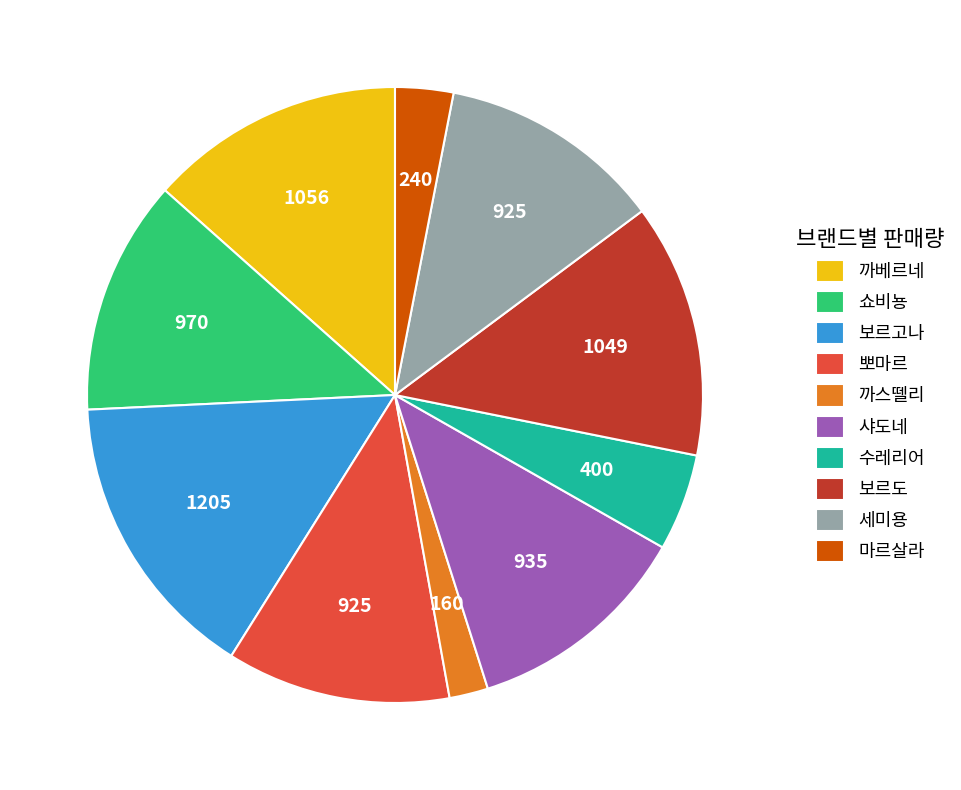

True or false: 쇼비뇽 accounts for 7% of the total.

False